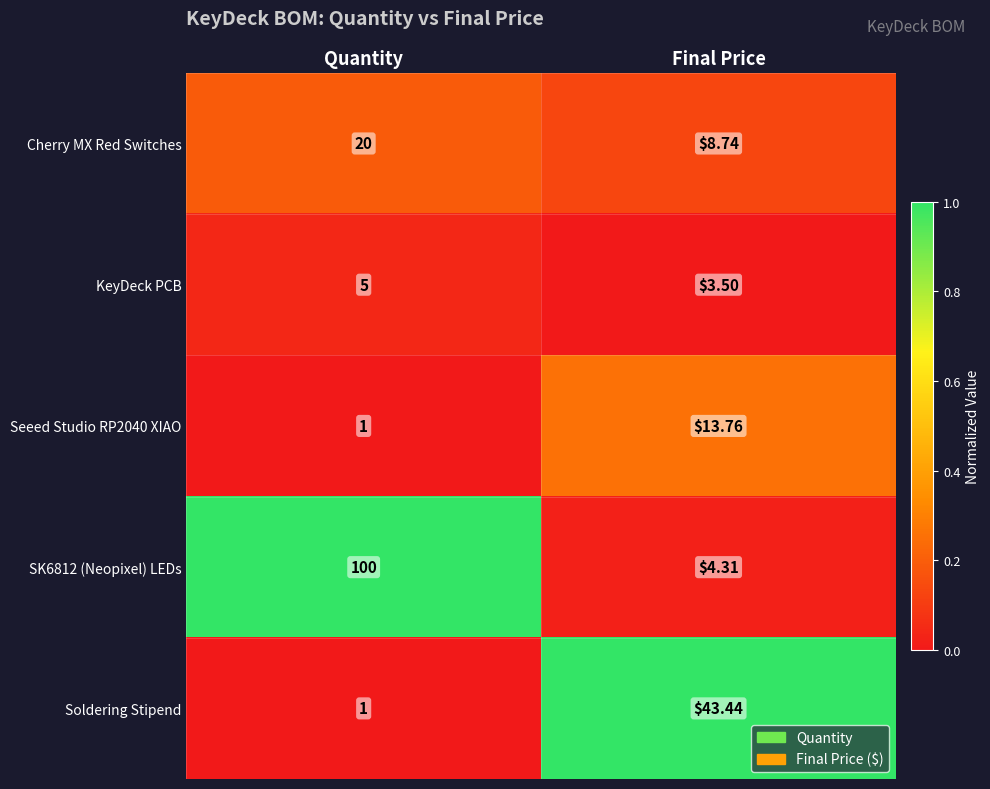

At which category is the sum across all series the highest?

Quantity